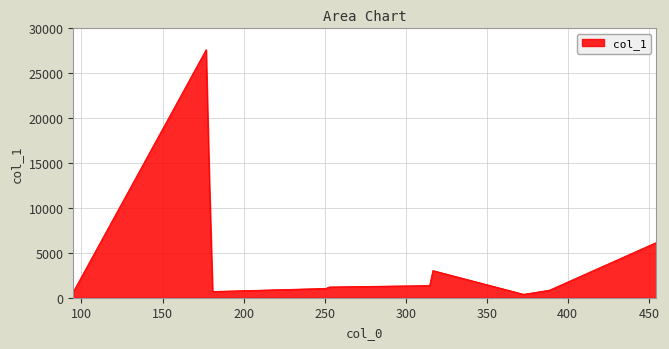

How many lines are shown in the chart?

1